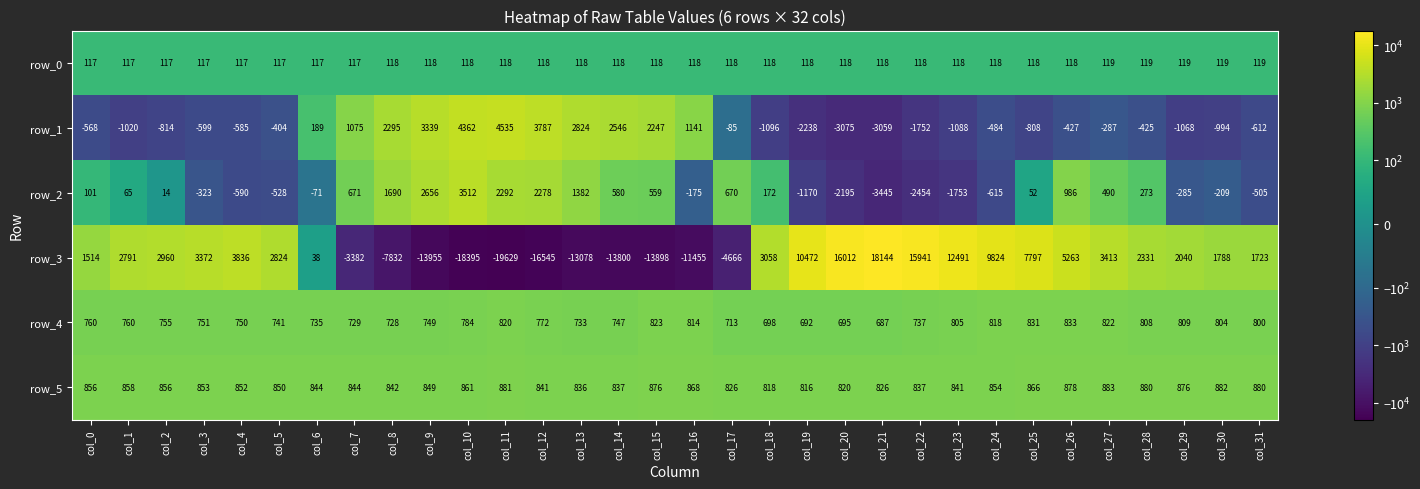

How many data points does each series have?

32